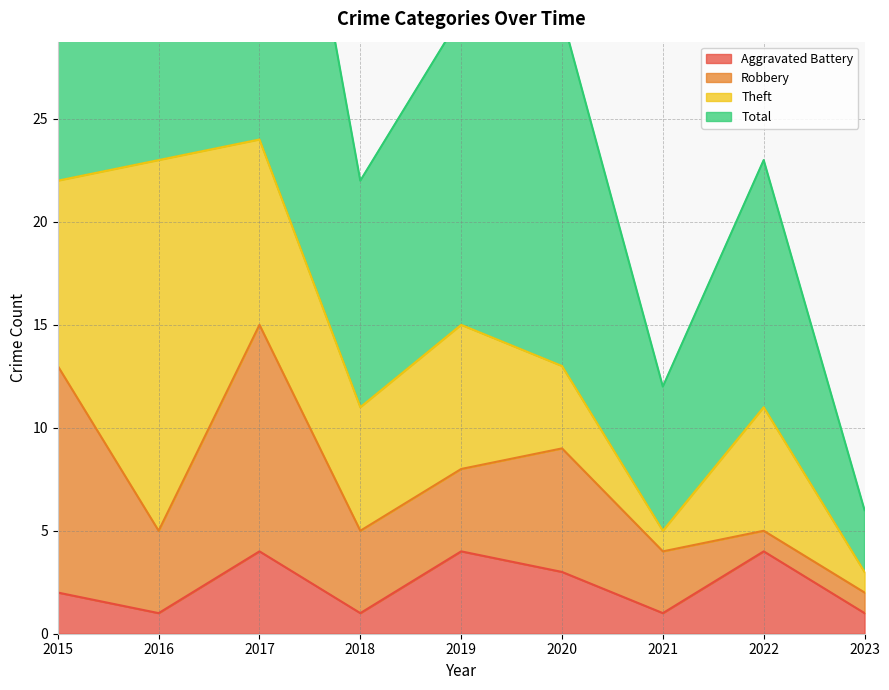

At which category does the chart reach its minimum across all series?

2016